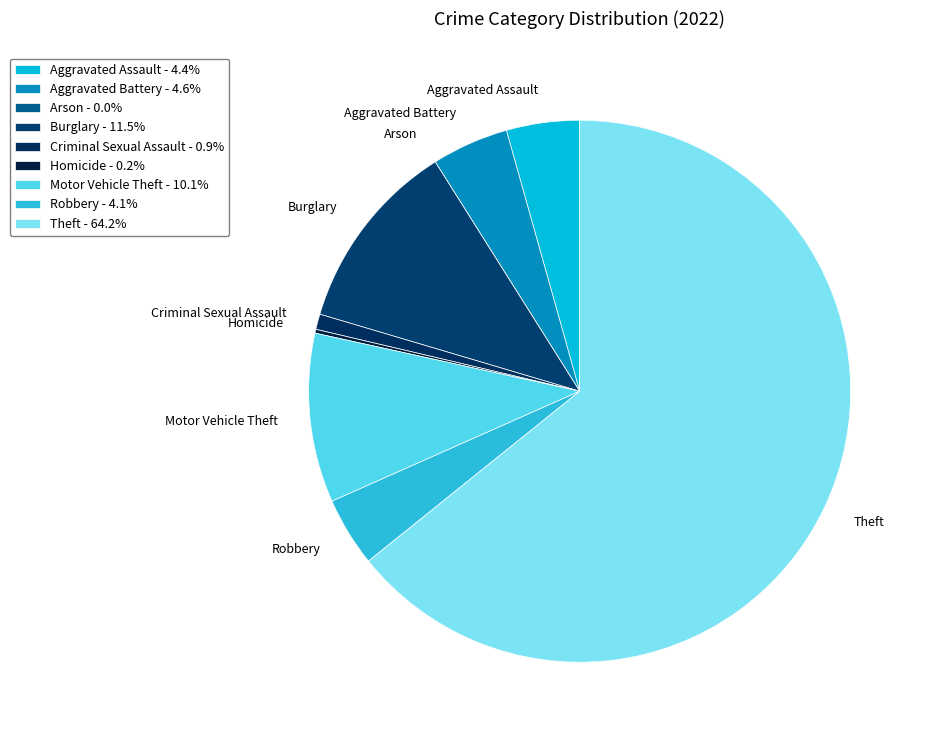

To the nearest percent, what is the difference between the Motor Vehicle Theft and Robbery slice percentages?

6%